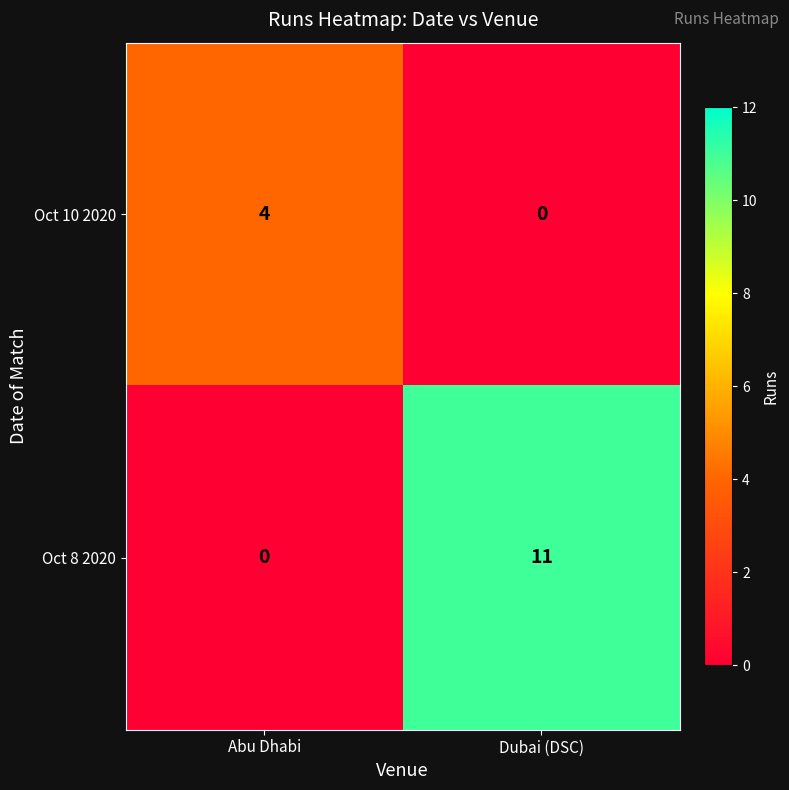

How many series are shown in this chart?

2